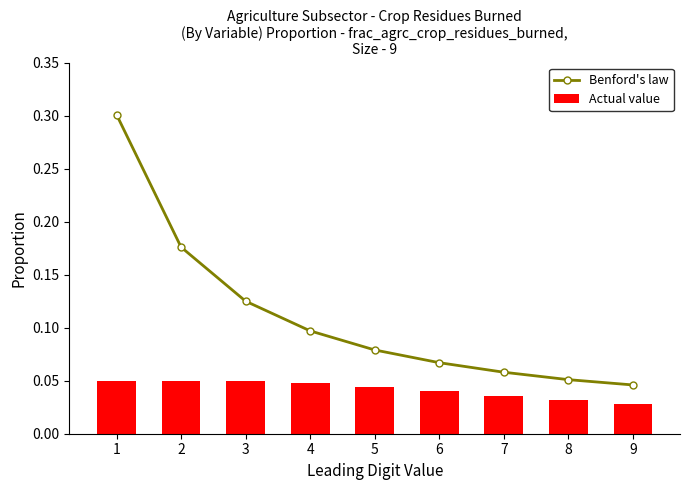

What is the sum of all Benford's law values?

1.0